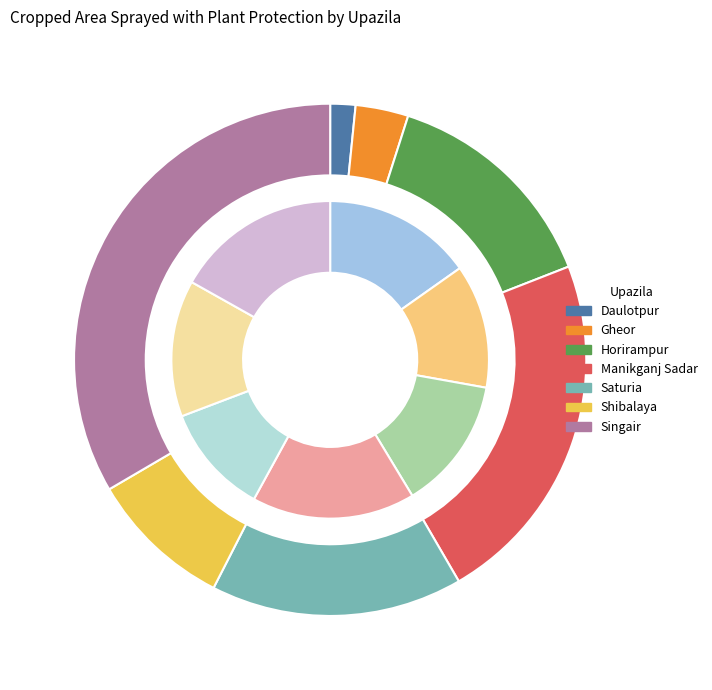

How many slices are in this pie chart?

7